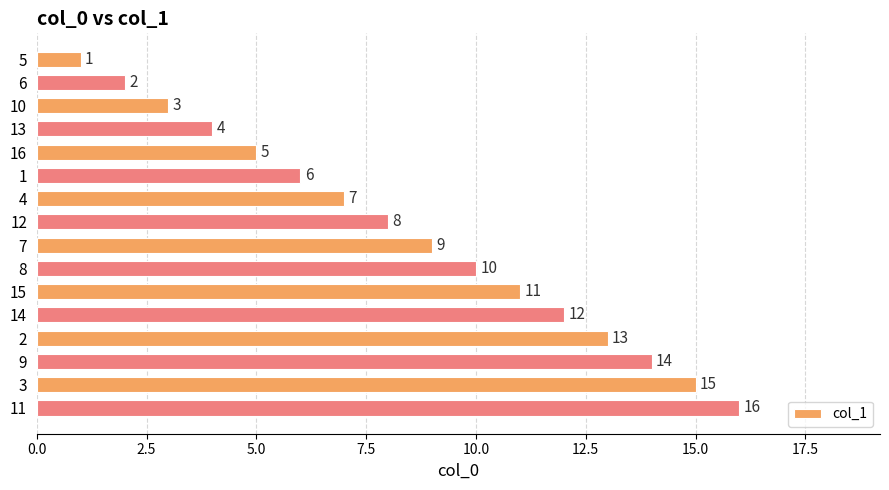

What is the greatest value displayed?

16